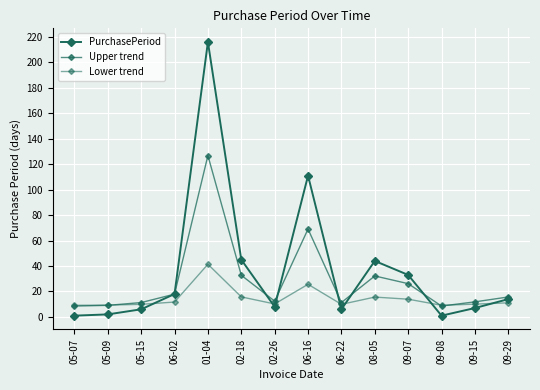

True or false: PurchasePeriod has more than 1 interior local peaks.

True